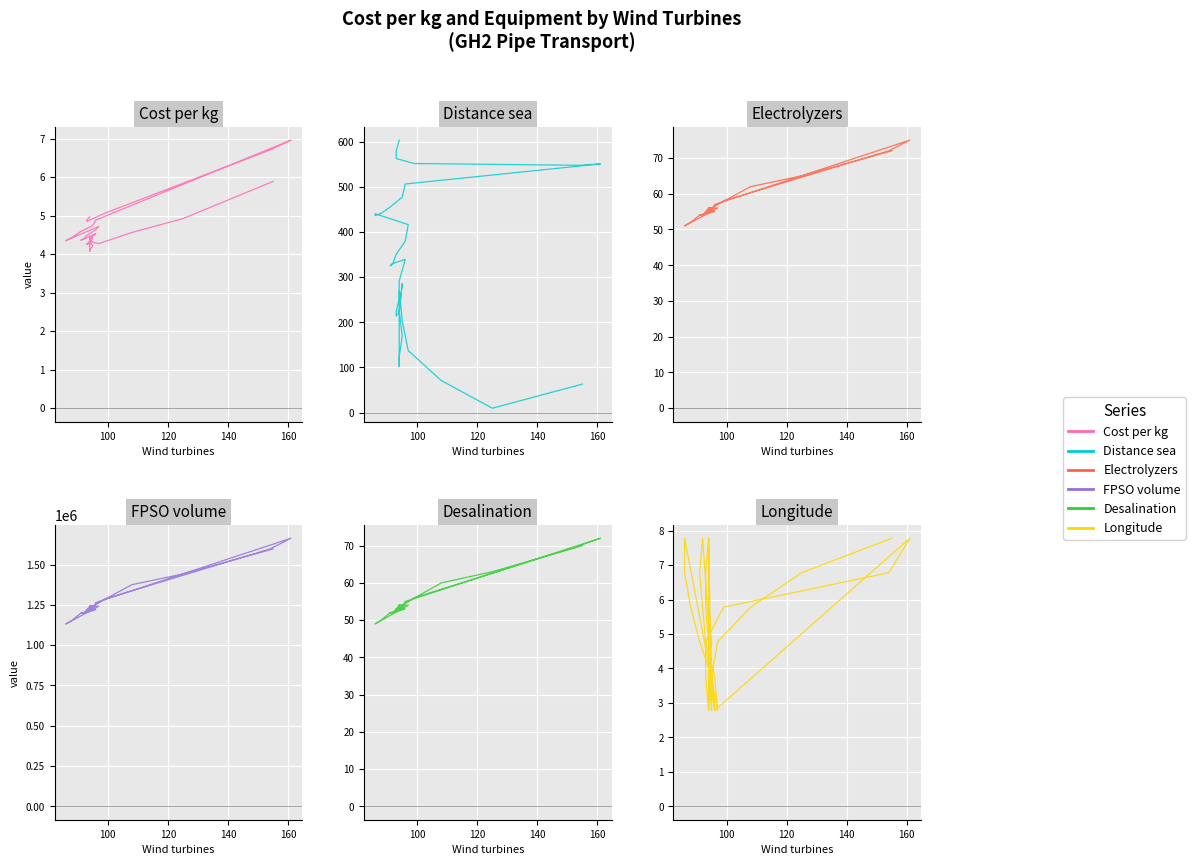

Count the number of categories in the chart.

36